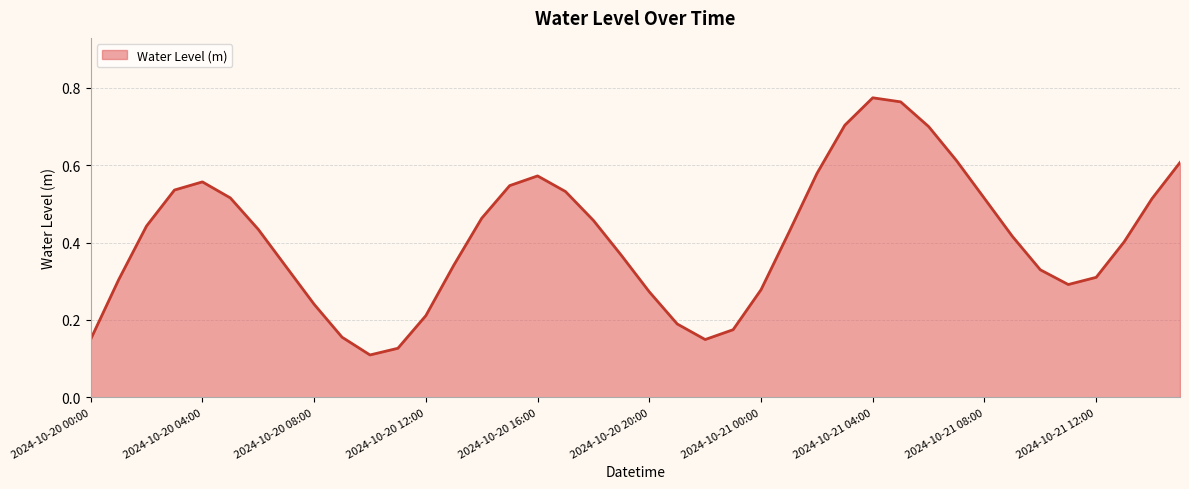

What is the difference between the maximum and minimum values?

0.7